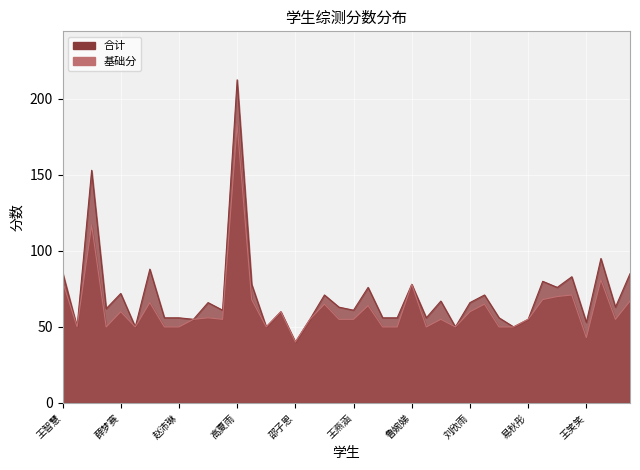

What is the value of the 合计 point at the 3rd from the left?

153.0